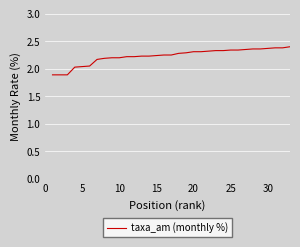

What is the difference between the maximum and minimum values?

0.5